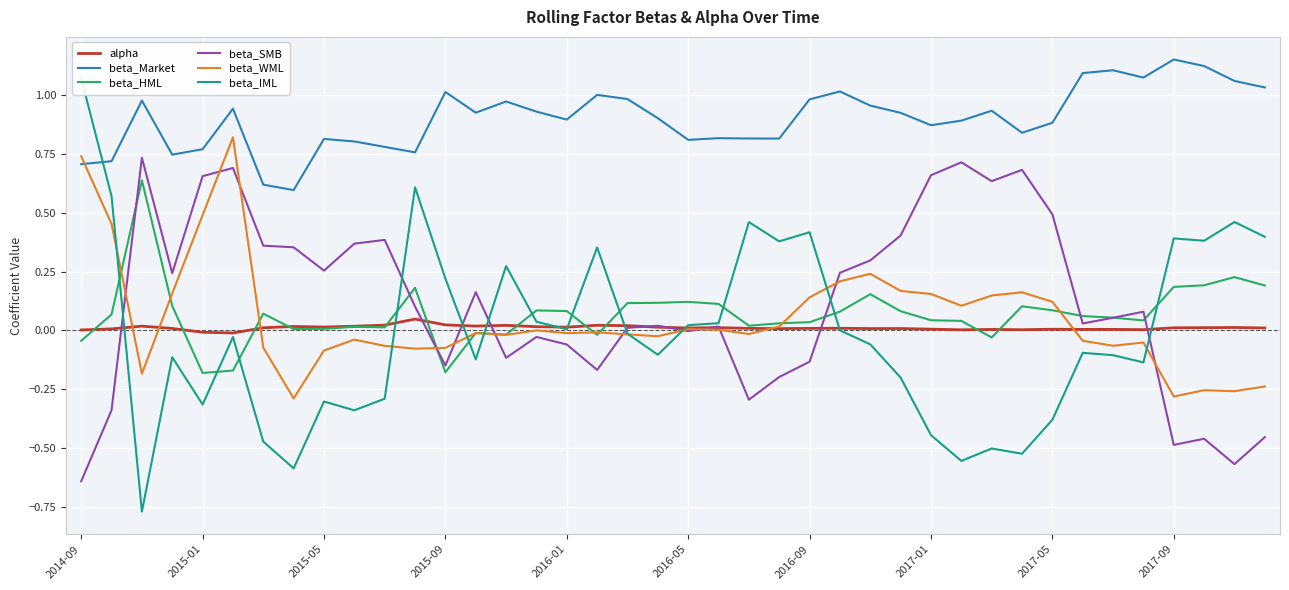

The value of beta_WML at 2017-09 is -0.3. True or false?

True